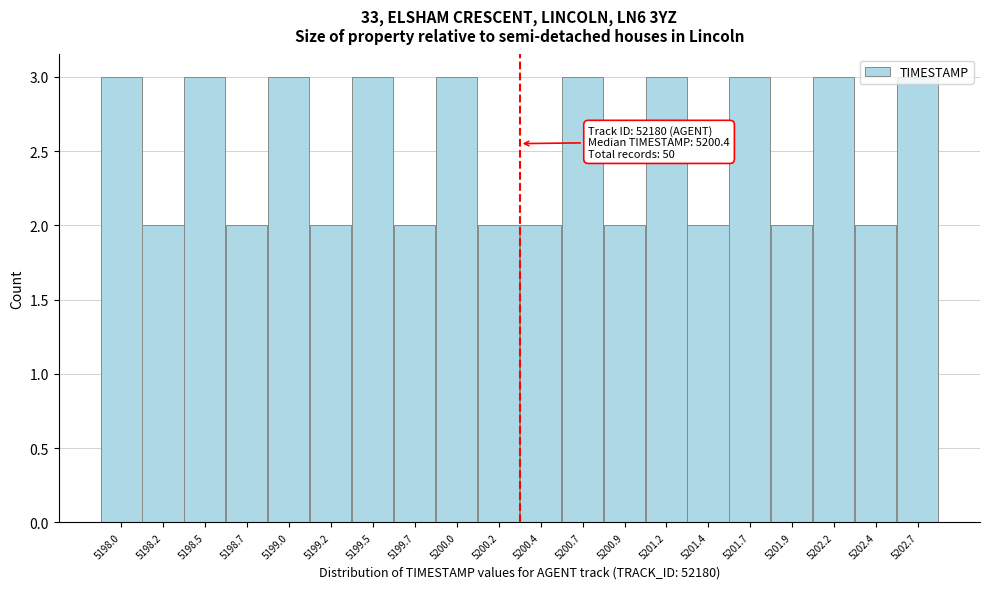

What position from the right is 5199.5?

14